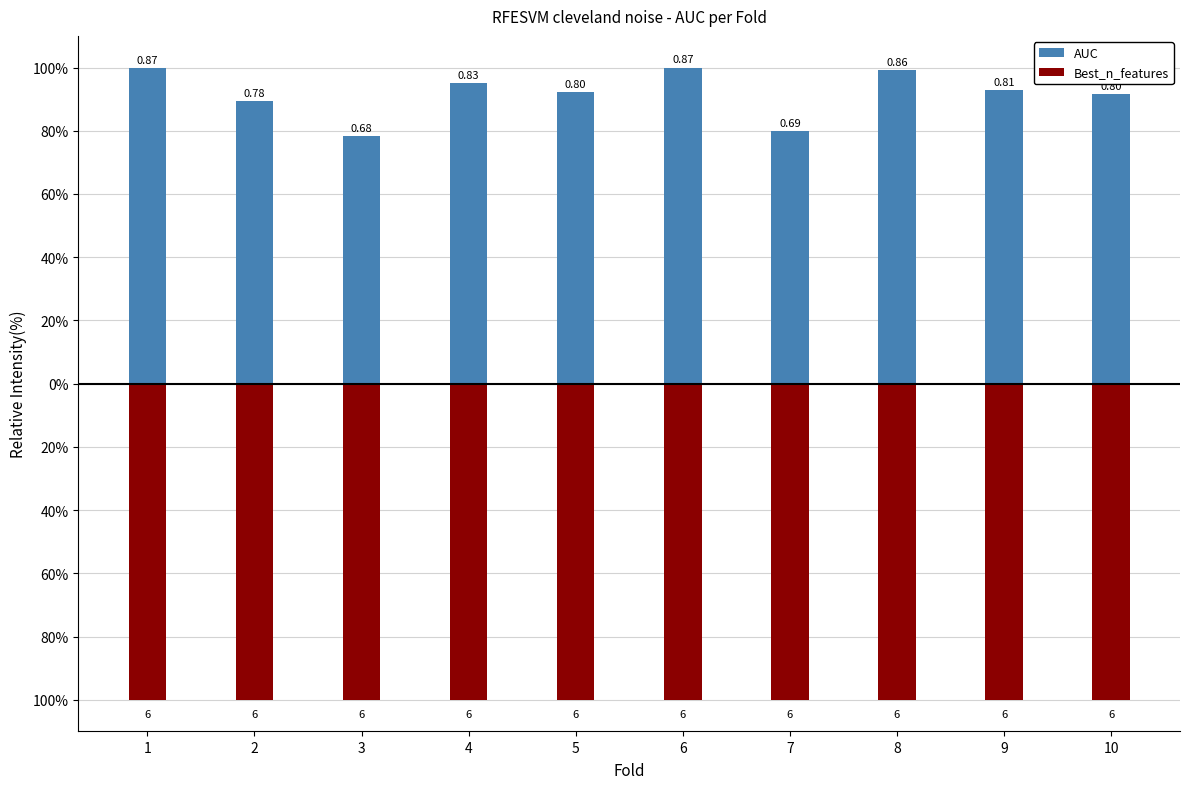

Which series has the widest spread of values?

AUC